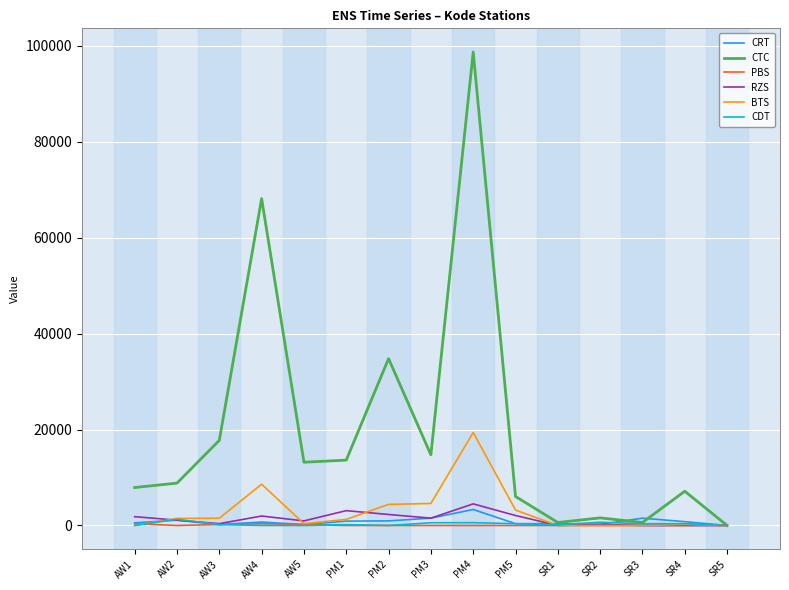

What is the sum of all RZS values?

19963